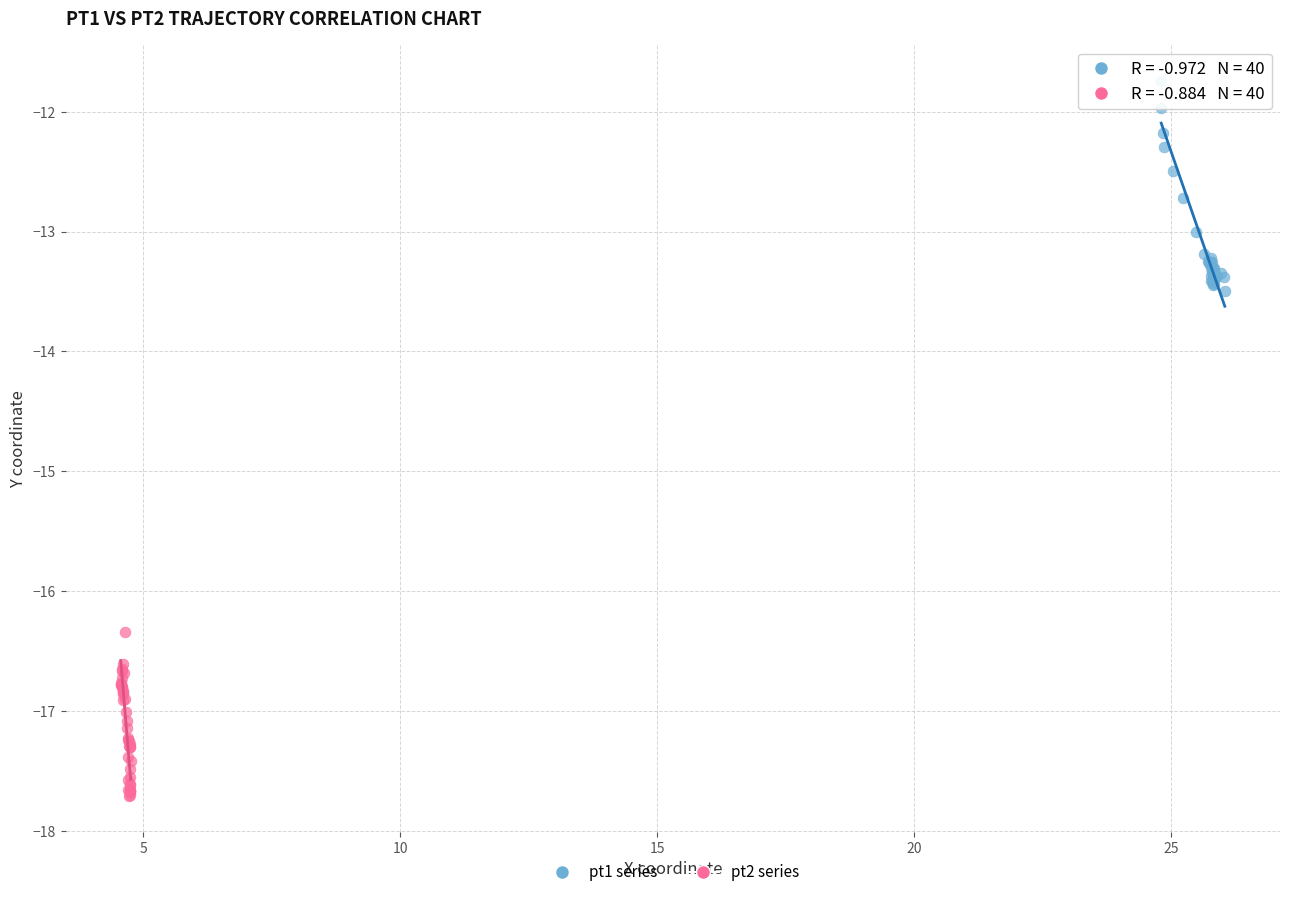

Which series reaches the minimum Y coordinate?

pt2 series